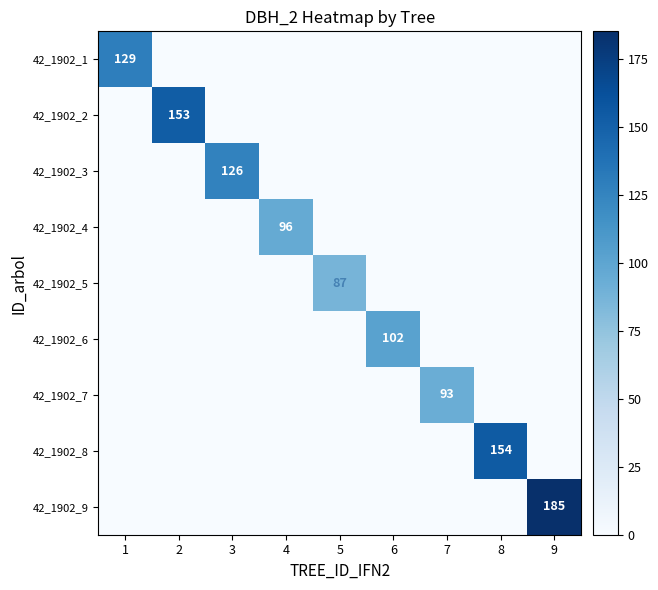

True or false: 42_1902_1 has a value of 129 at 1.

True